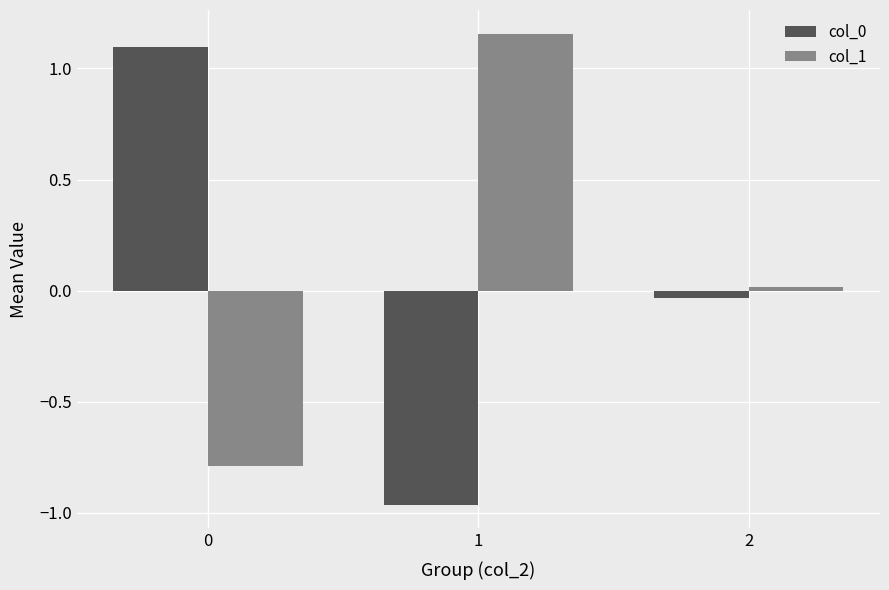

What is the sum of all col_0 values?

0.1